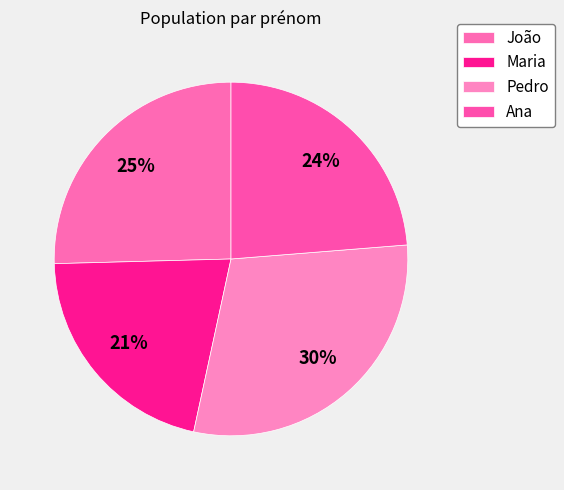

How many segments does this pie chart have?

4